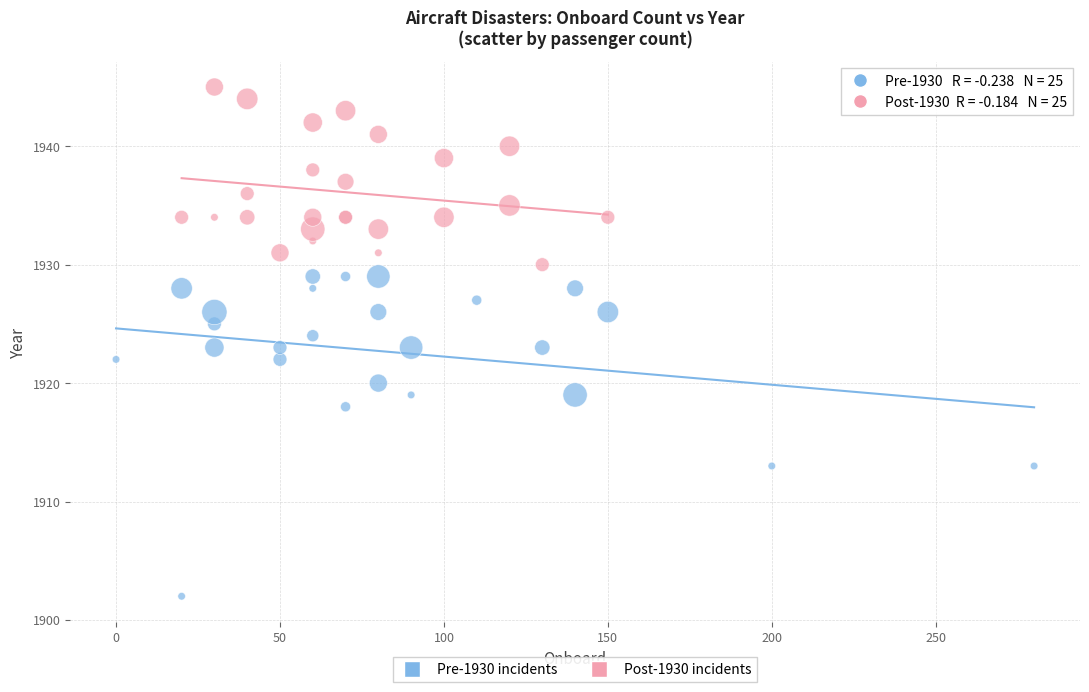

Which series has the widest spread of Y values?

Pre-1930 incidents